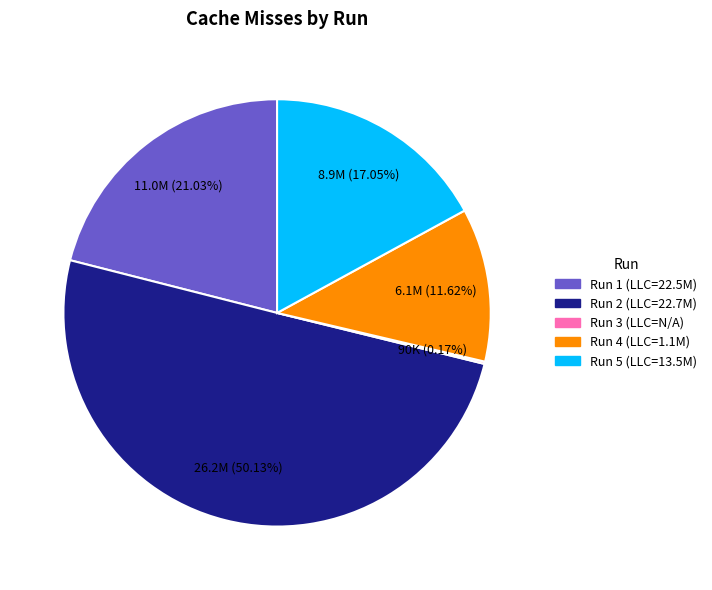

Does Run 1 (LLC=22.5M) account for over 50% of the chart?

No